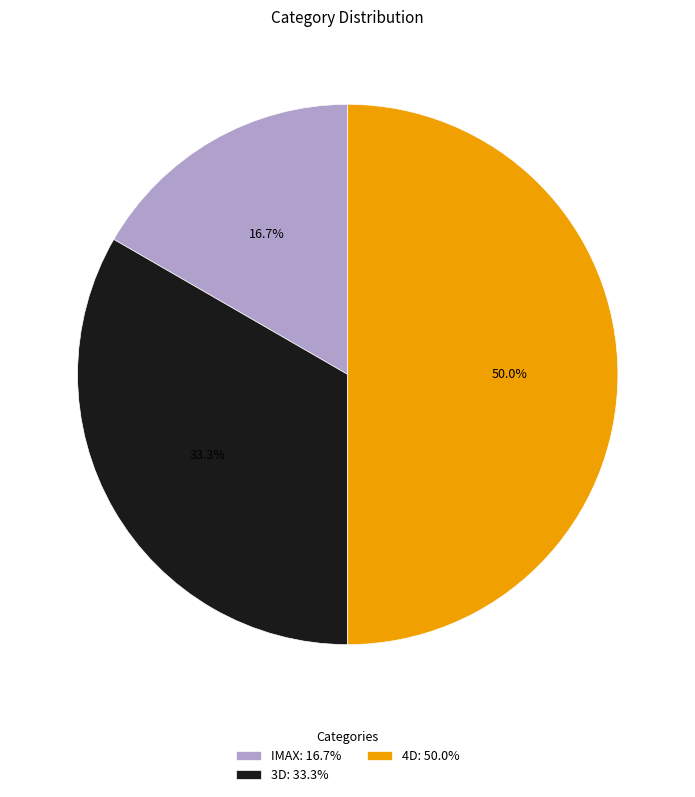

Count the number of slices in the pie.

3